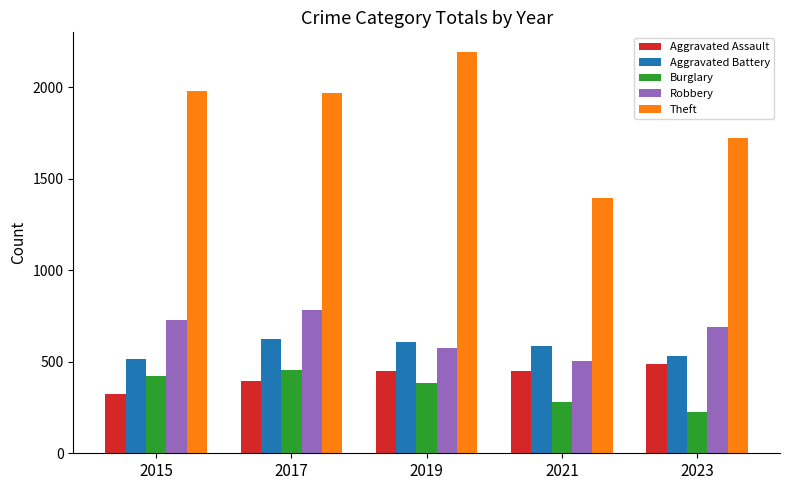

The value of Theft at 2017 is 3150. True or false?

False